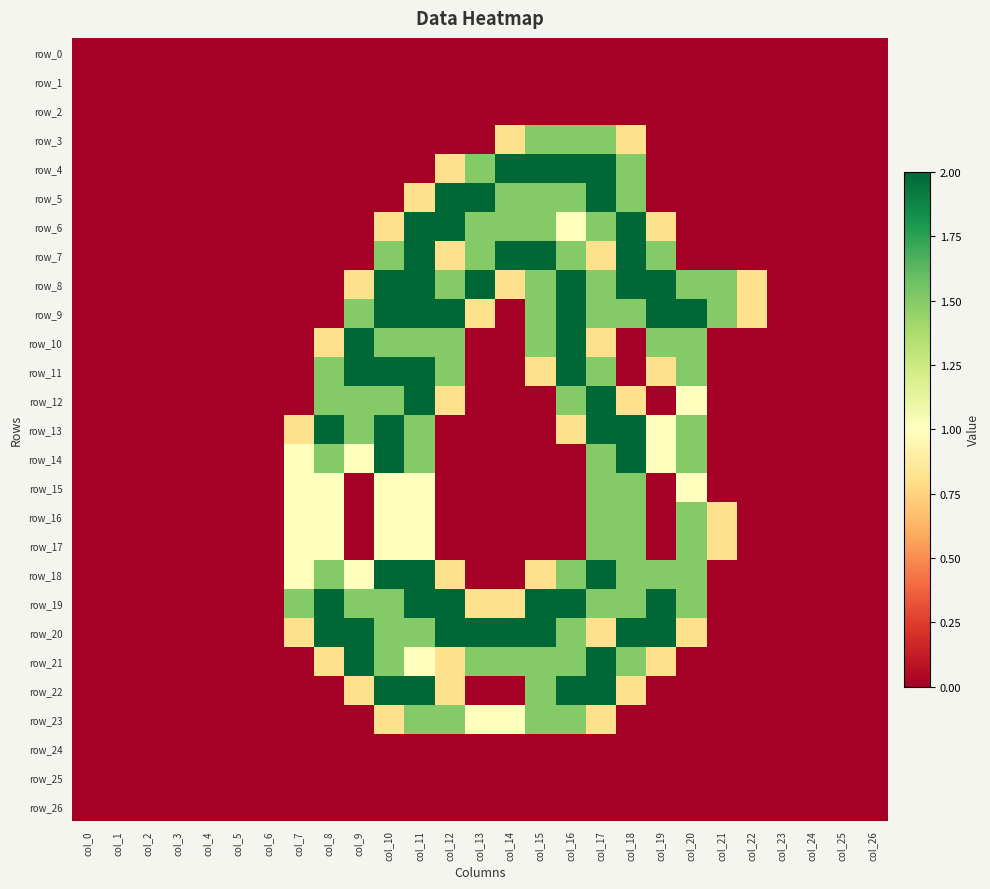

The value of row_17 at col_23 is 0.0. True or false?

True